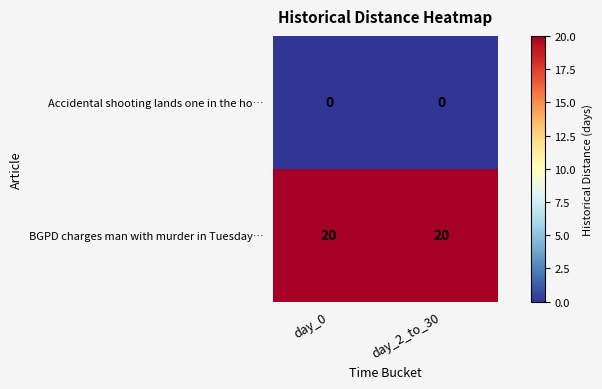

Reading left to right, extract all data points from this chart.

Accidental shooting lands one in the ho…: day_0=0	day_2_to_30=0
BGPD charges man with murder in Tuesday…: day_0=20	day_2_to_30=20